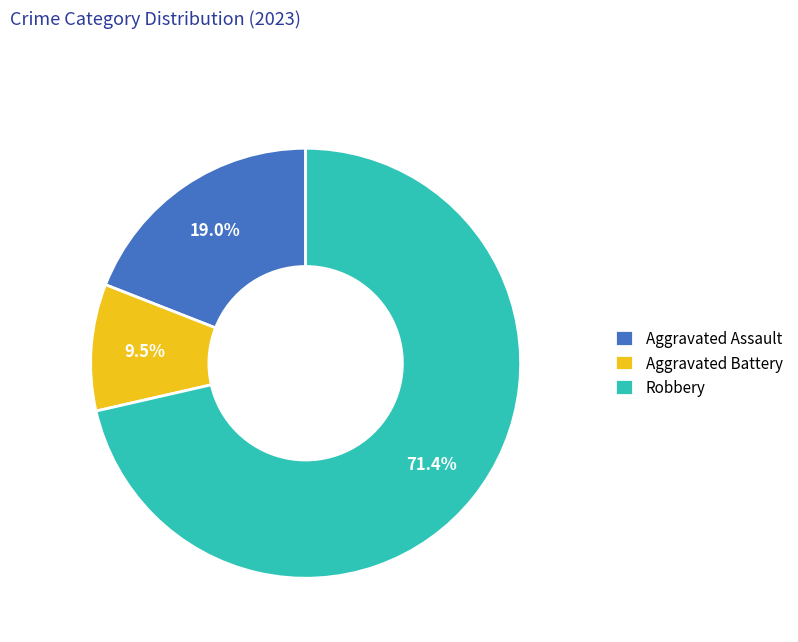

What is the smallest slice in the pie chart?

Aggravated Battery